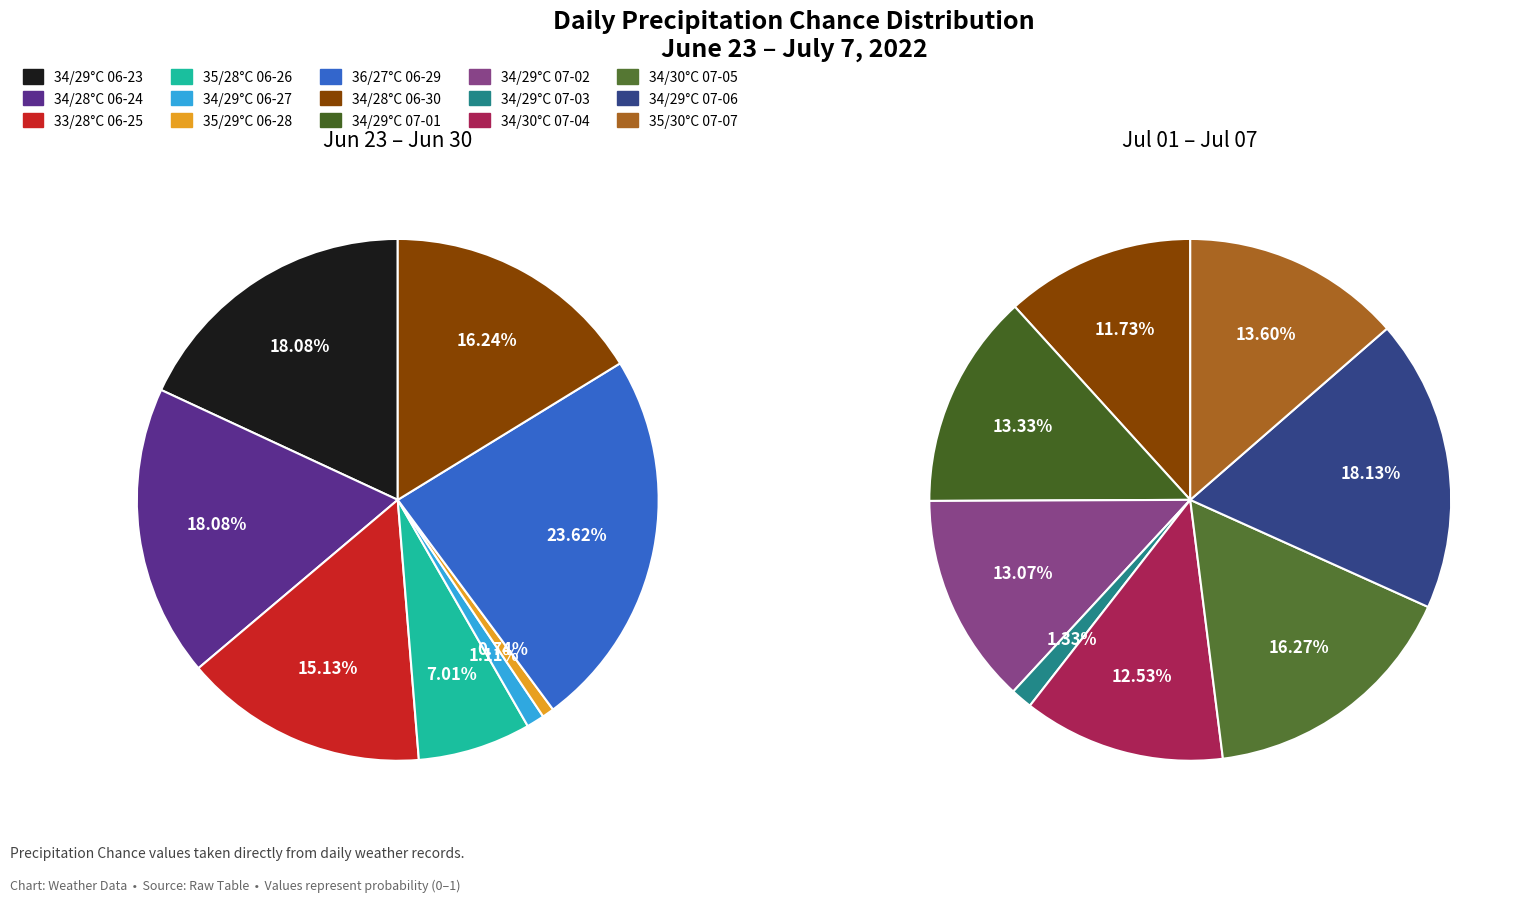

The 34/28°C
06-30 slice represents 1% of the pie. True or false?

False